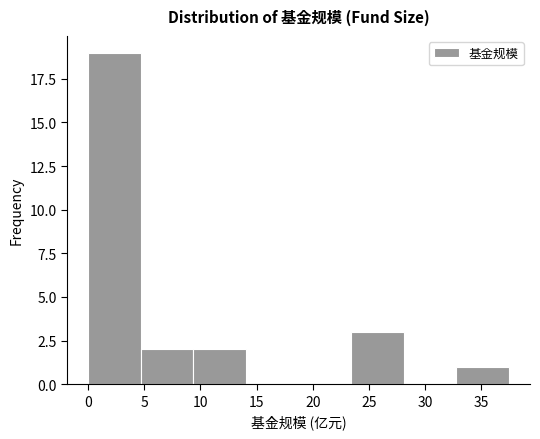

Which range on the x-axis has the tallest bar?

0.0 to 4.5